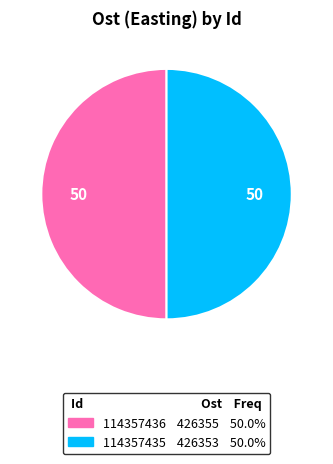

Approximately how many times larger is the value at 114357436 compared to 114357435?

1.0